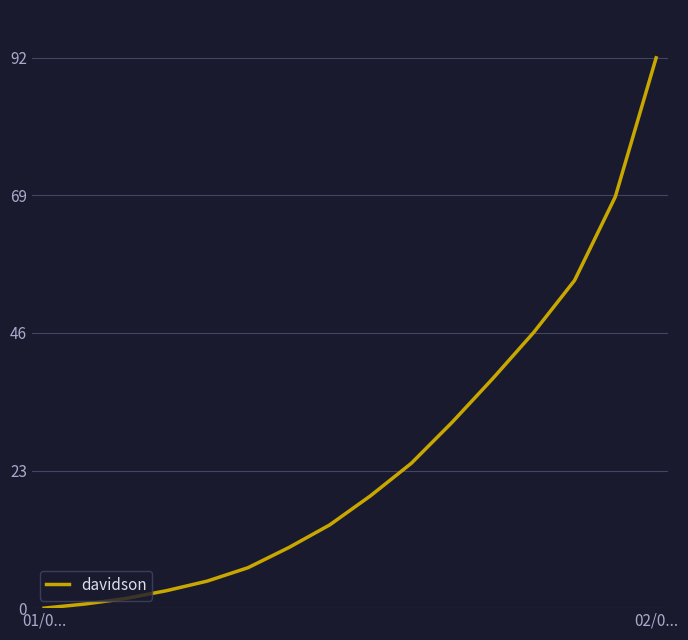

What is the greatest value displayed?

92.0